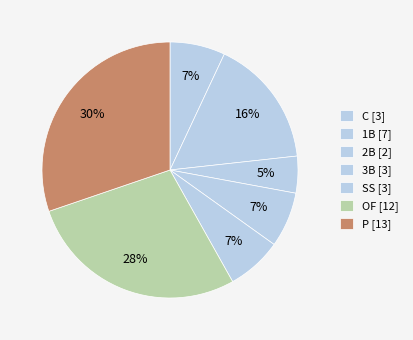

True or false: C accounts for 1% of the total.

False